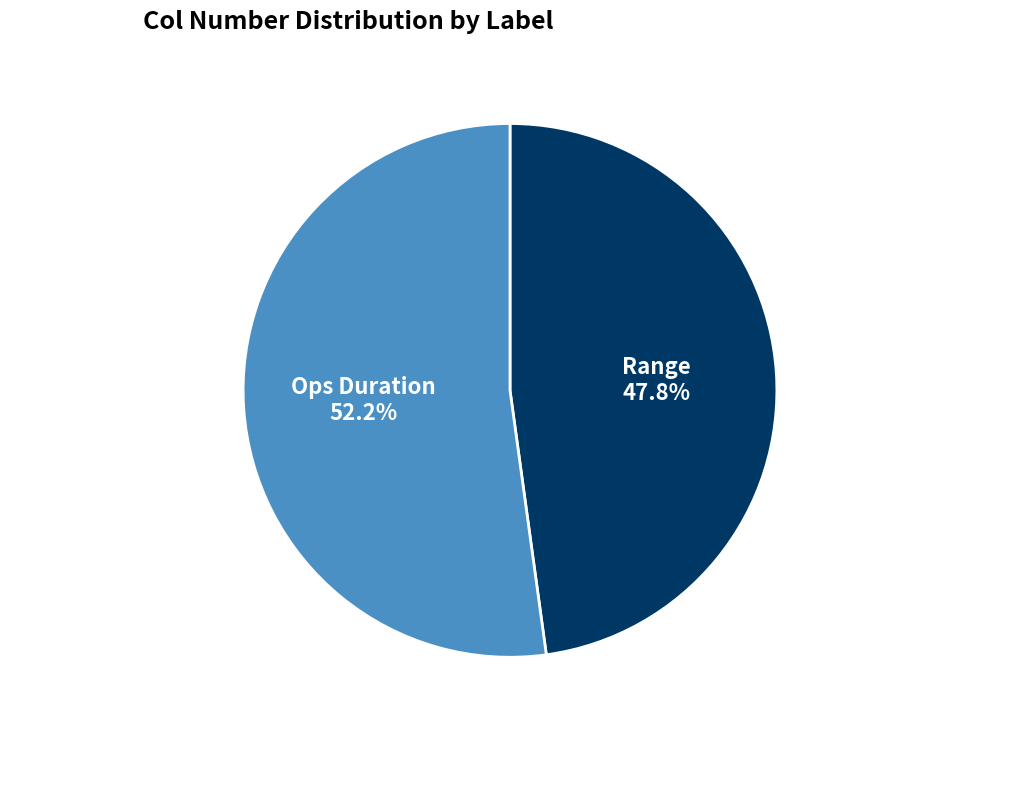

Rank the categories by value from highest to lowest.

Ops Duration, Range